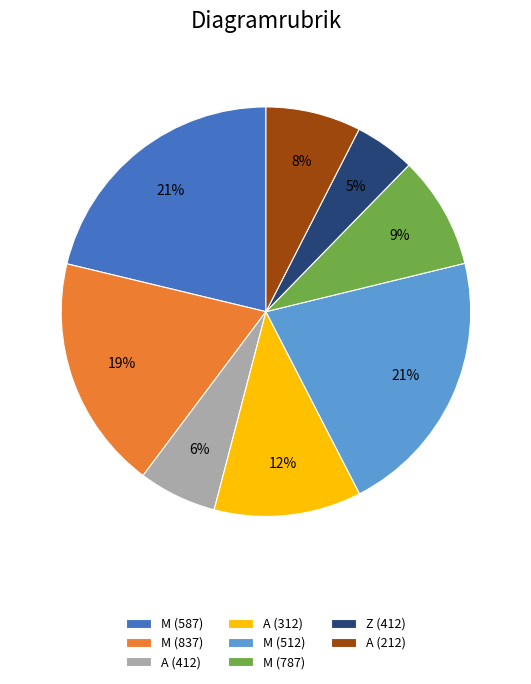

Is it true that A (412) is 13% of the pie?

False